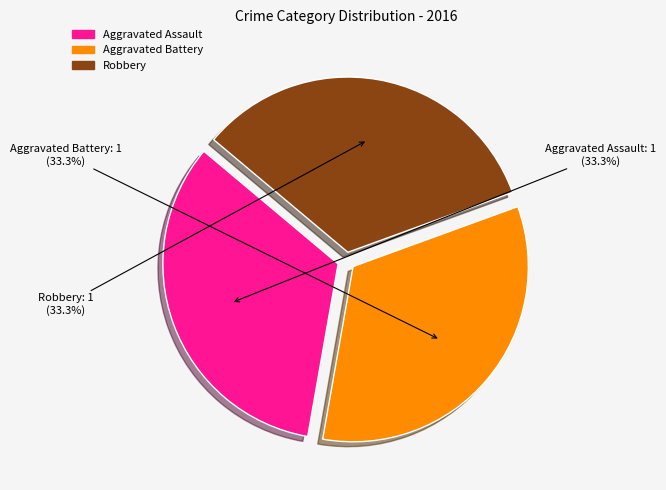

Is Aggravated Battery the majority of the pie?

No